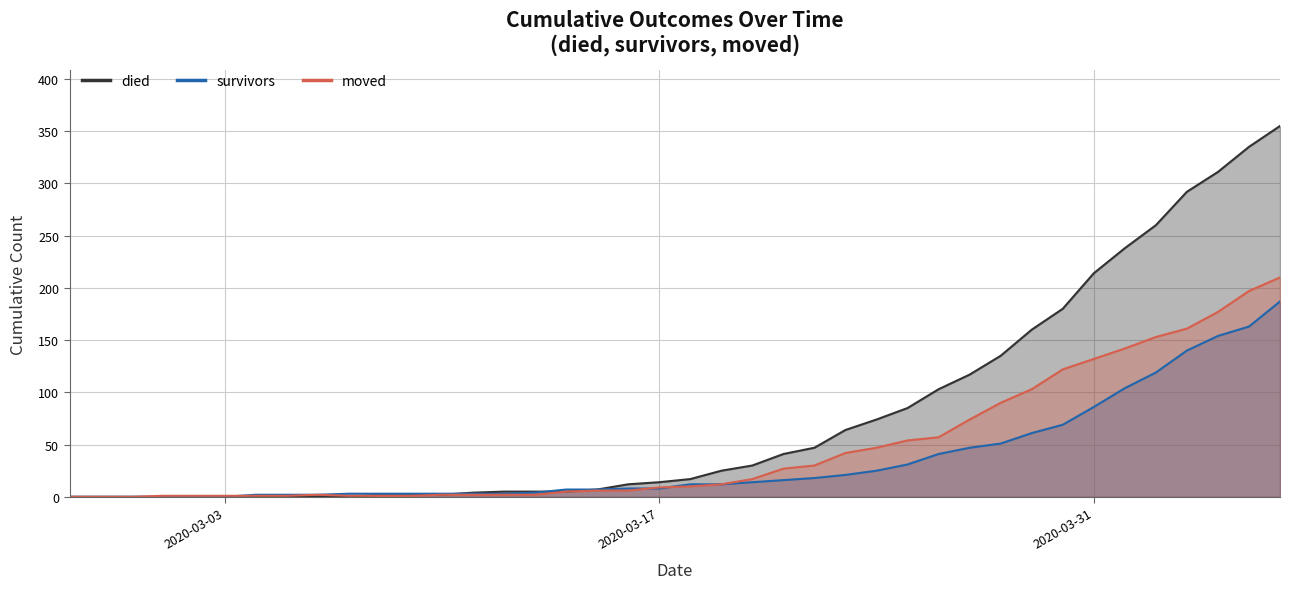

What is the maximum value shown in the chart?

355